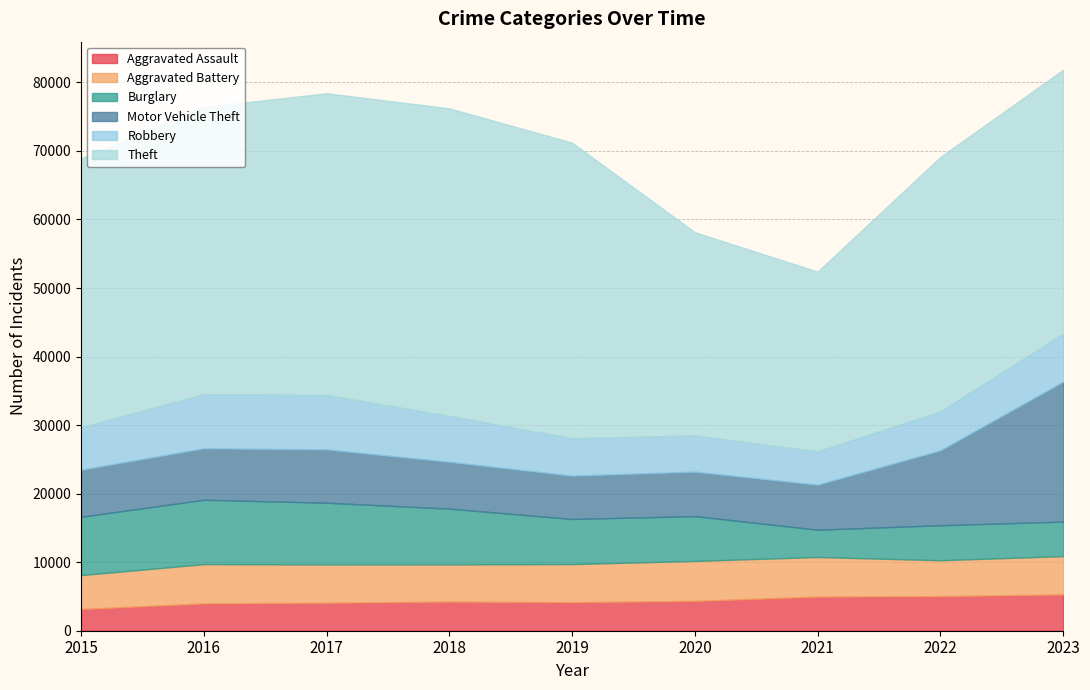

True or false: Burglary has a value of 9390 at 2016.

True